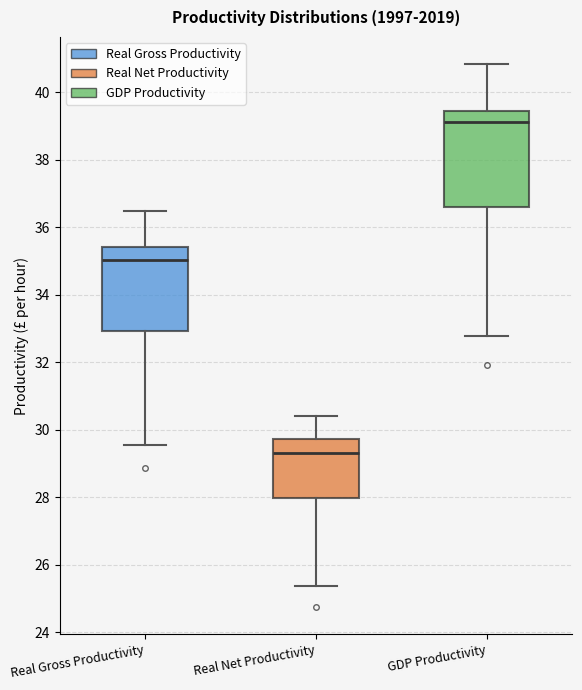

Which box is the tallest, from its lower edge to its upper edge?

GDP Productivity